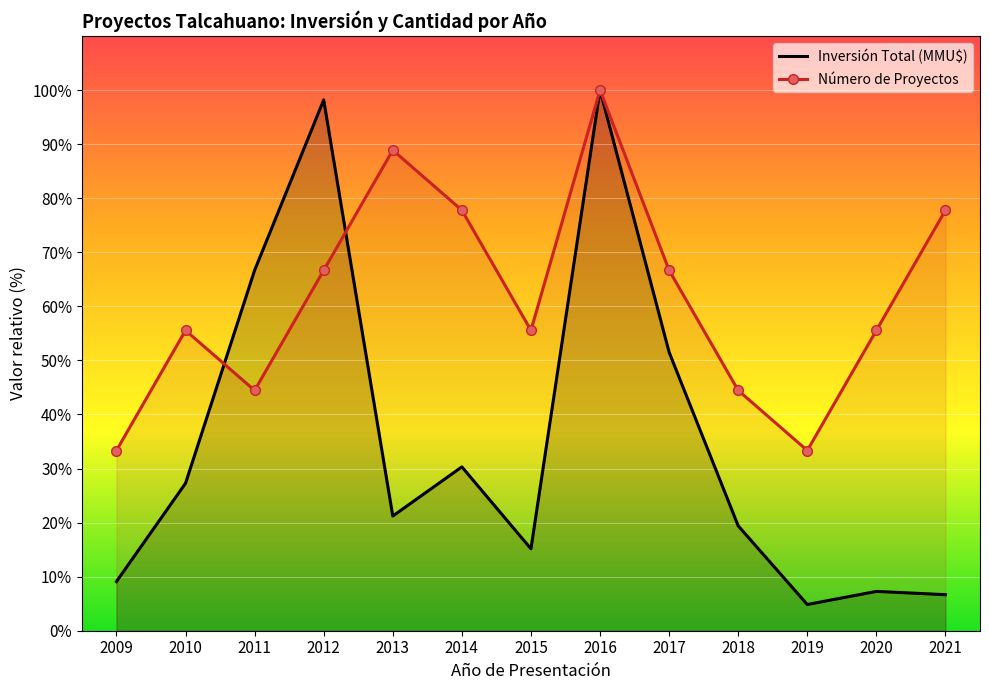

How many intersections are there between Inversión Total (MMU$) and Número de Proyectos?

2